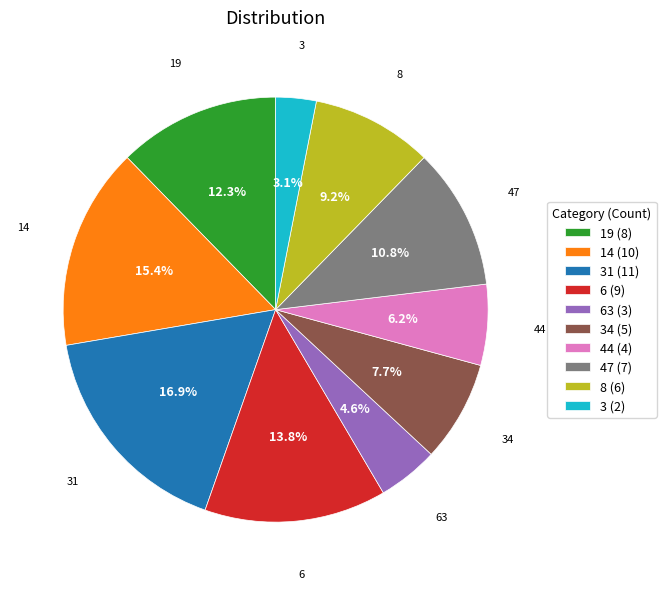

Approximately how many times larger is the value at 31 compared to 14?

1.1